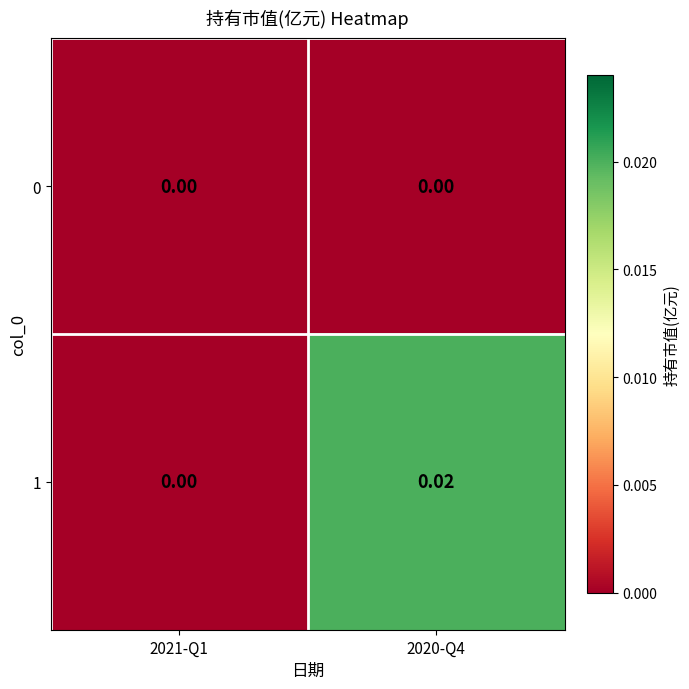

Count the number of categories in the chart.

2